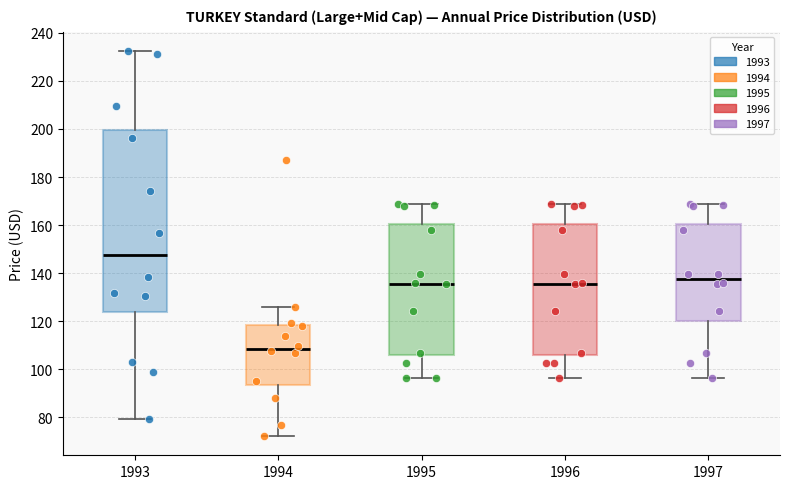

Where is the lower edge of the box at x = 1994 on the y-axis? The values are not printed on the chart, so give them approximately, as read against the axis.

94